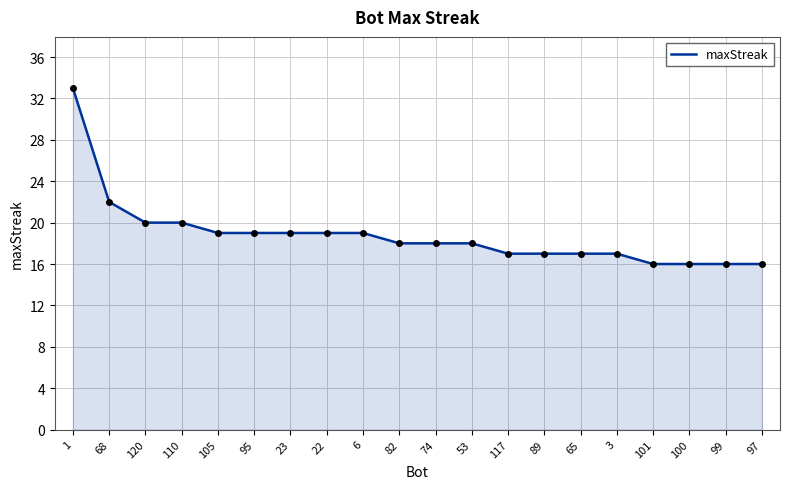

What is the change in value from 1 to 117?

-16